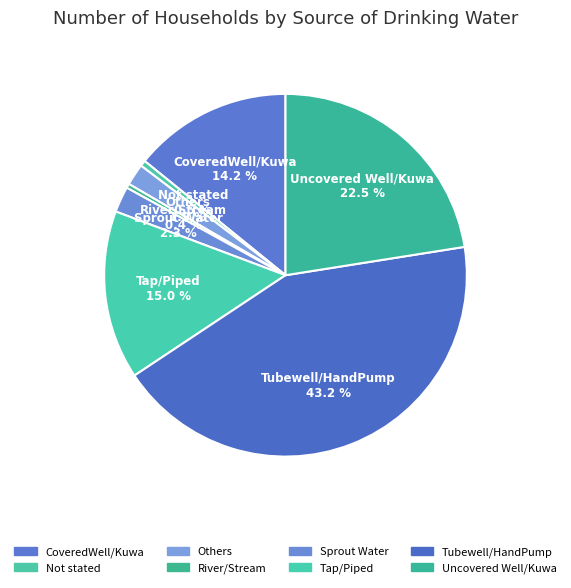

Count the number of slices in the pie.

8